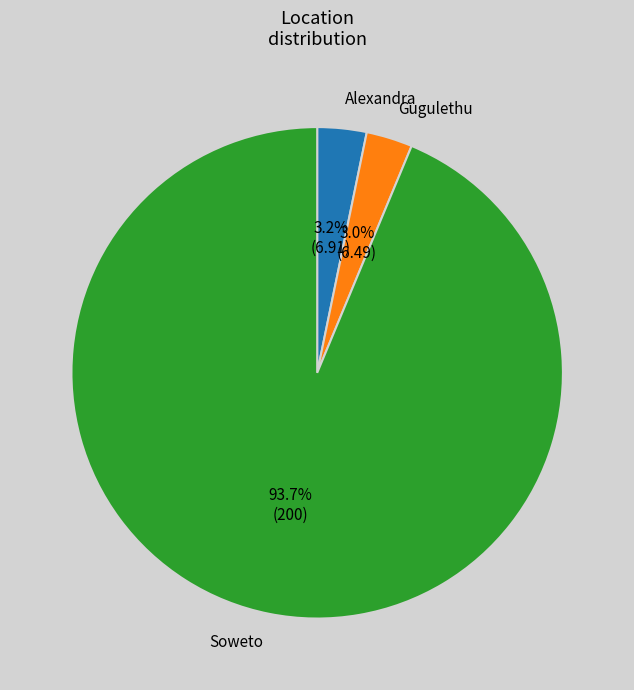

Approximately how many times larger is the value at Gugulethu compared to Alexandra?

0.9